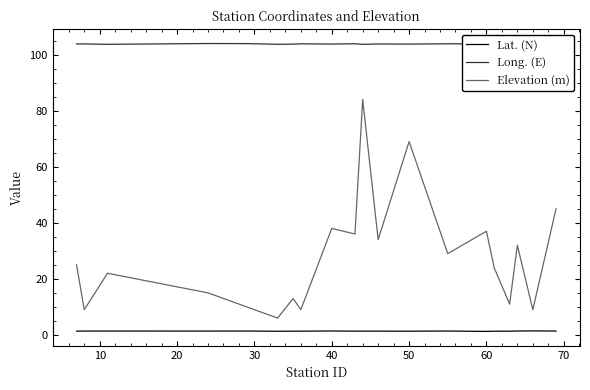

List the series in order of their overall mean, highest first.

Long. (E), Elevation (m), Lat. (N)